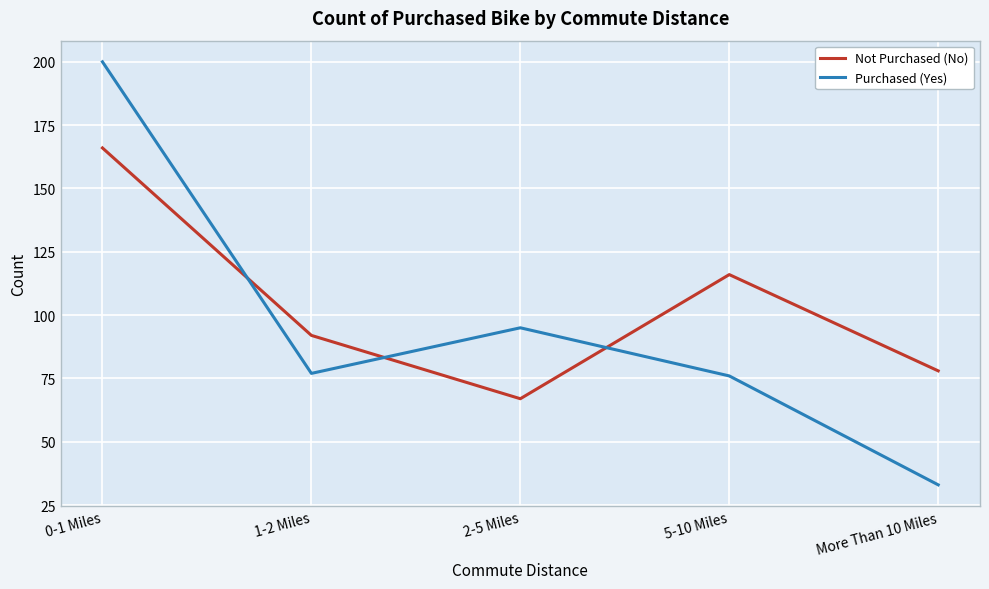

True or false: Not Purchased (No) and Purchased (Yes) cross at least once.

True